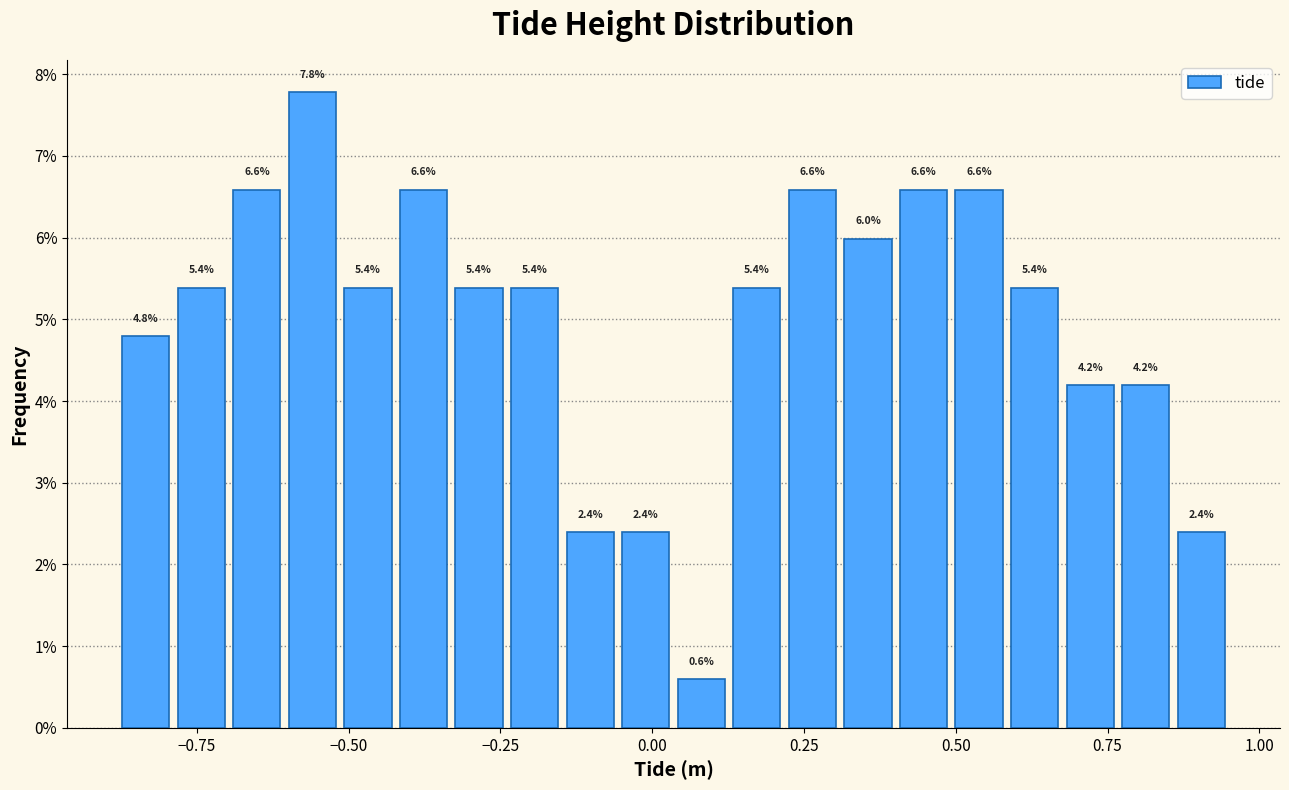

Around what value on the x-axis is the tallest bar? Give the approximate position of its centre, as read against the axis.

-0.55